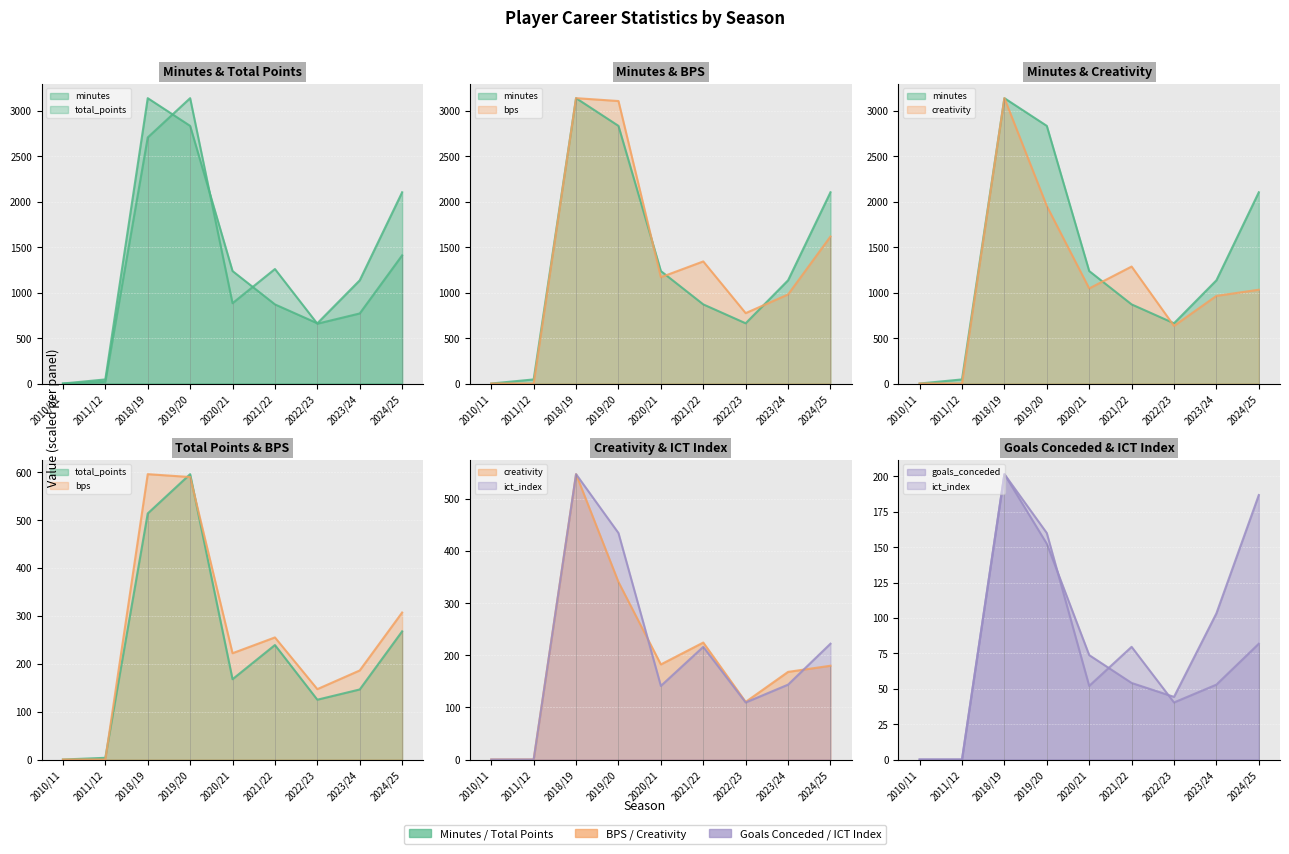

The creativity series shows -1936.5 at 2010/11. True or false?

False